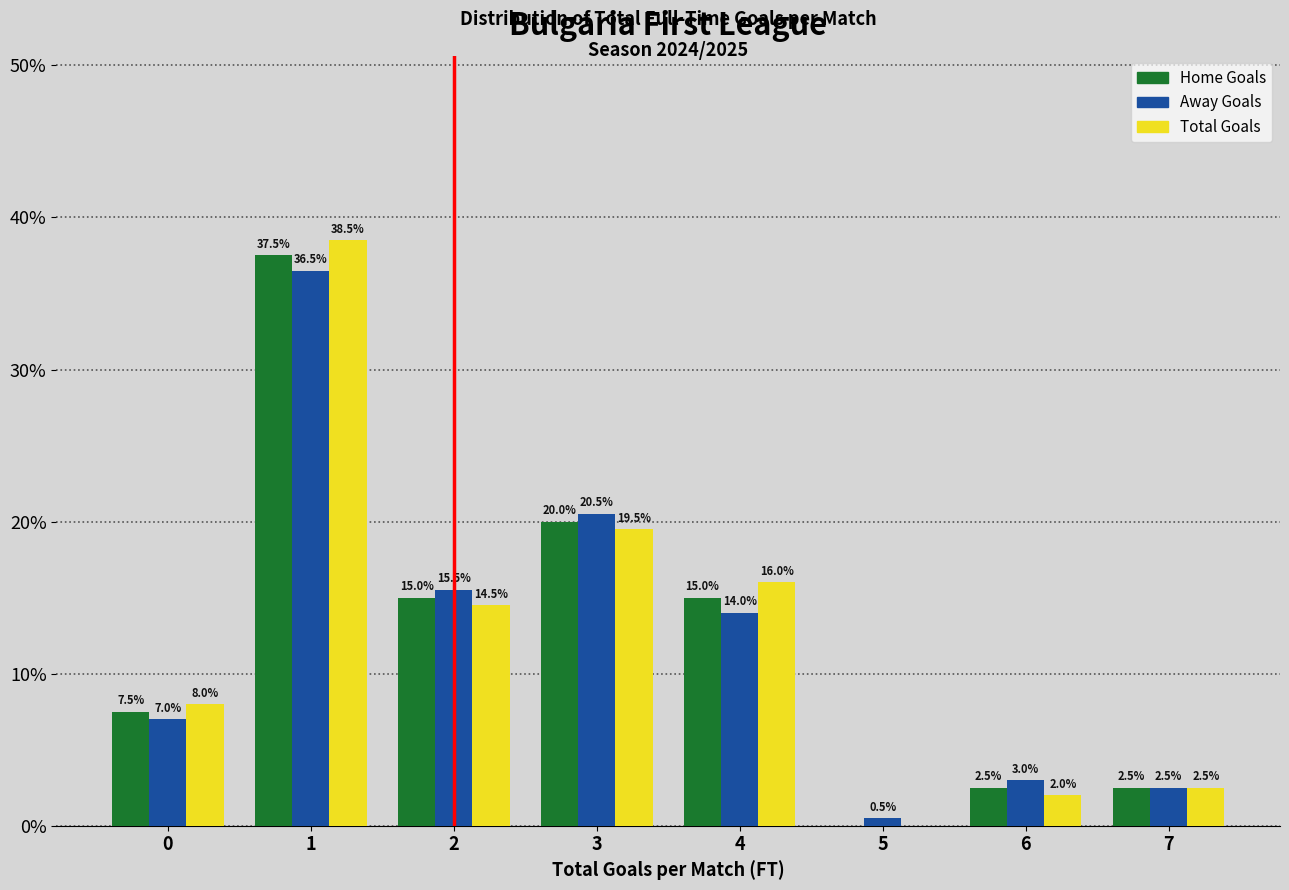

What is the total value across all series at 4?

45.0